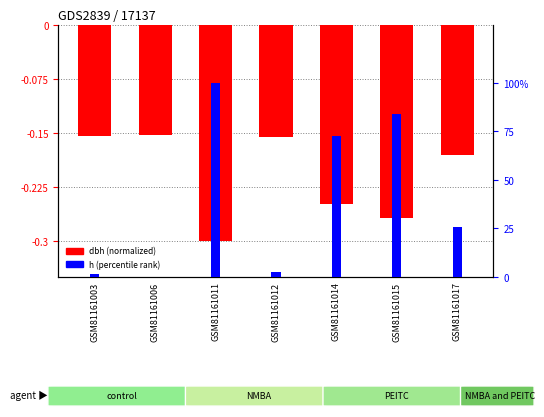

Reading left to right, extract all data points from this chart.

dbh (normalized): GSM81161003=-0.2	GSM81161006=-0.2	GSM81161011=-0.3	GSM81161012=-0.2	GSM81161014=-0.2	GSM81161015=-0.3	GSM81161017=-0.2
h (percentile rank): GSM81161003=1.3	GSM81161006=0.0	GSM81161011=100.0	GSM81161012=2.3	GSM81161014=72.5	GSM81161015=83.9	GSM81161017=25.5